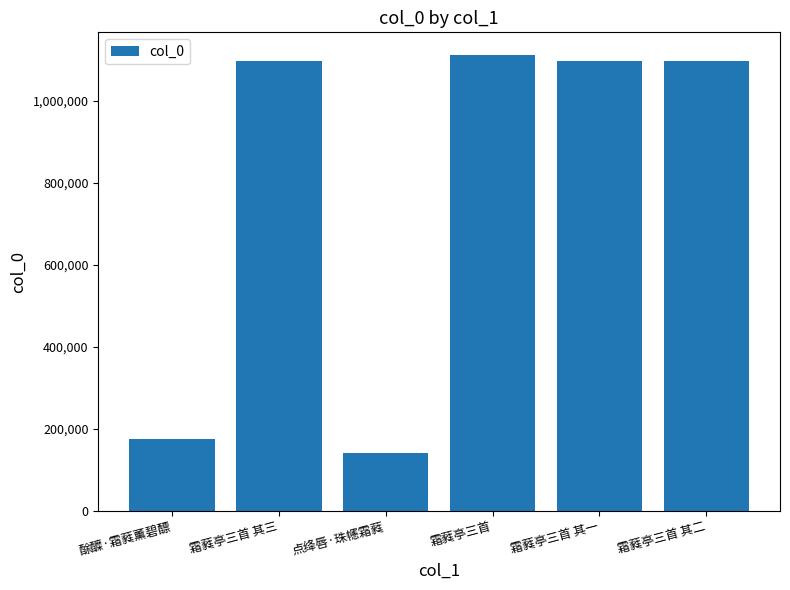

Count the number of data series in this chart.

1